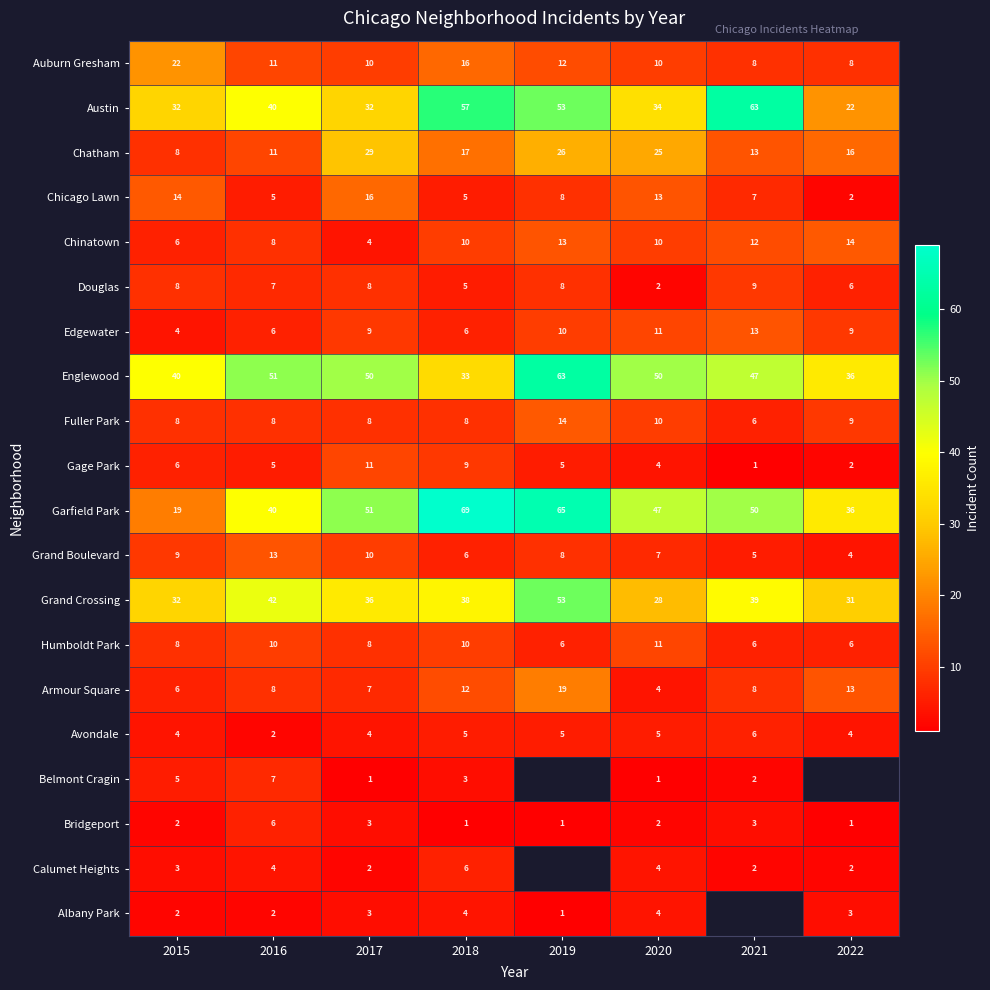

At which label does Garfield Park reach its minimum?

2015